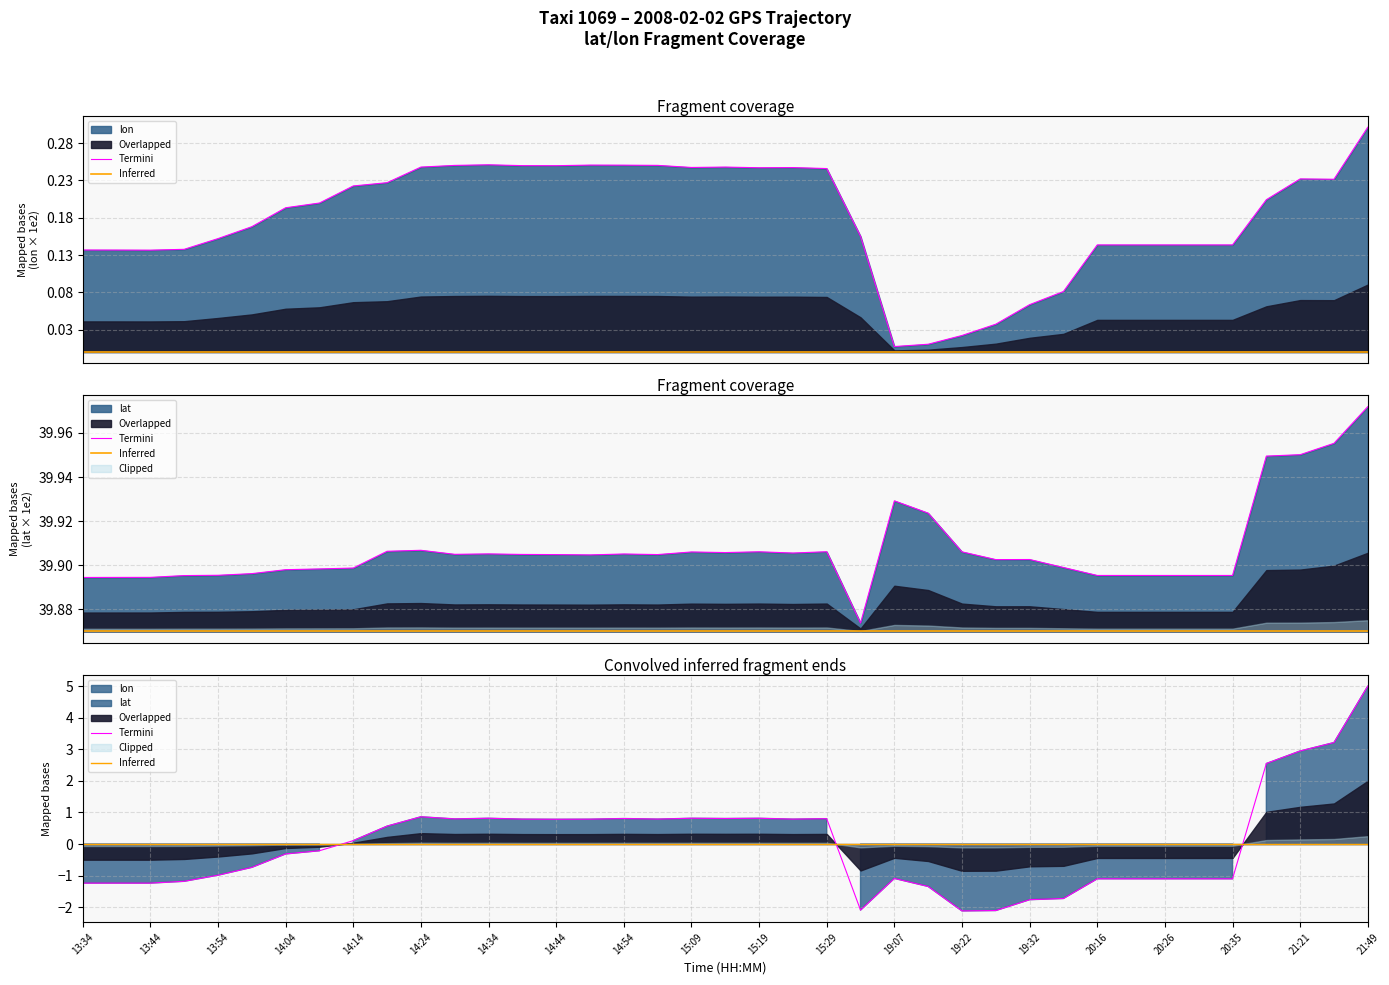

Which has a higher value, 15:09 or 14:59?

14:59